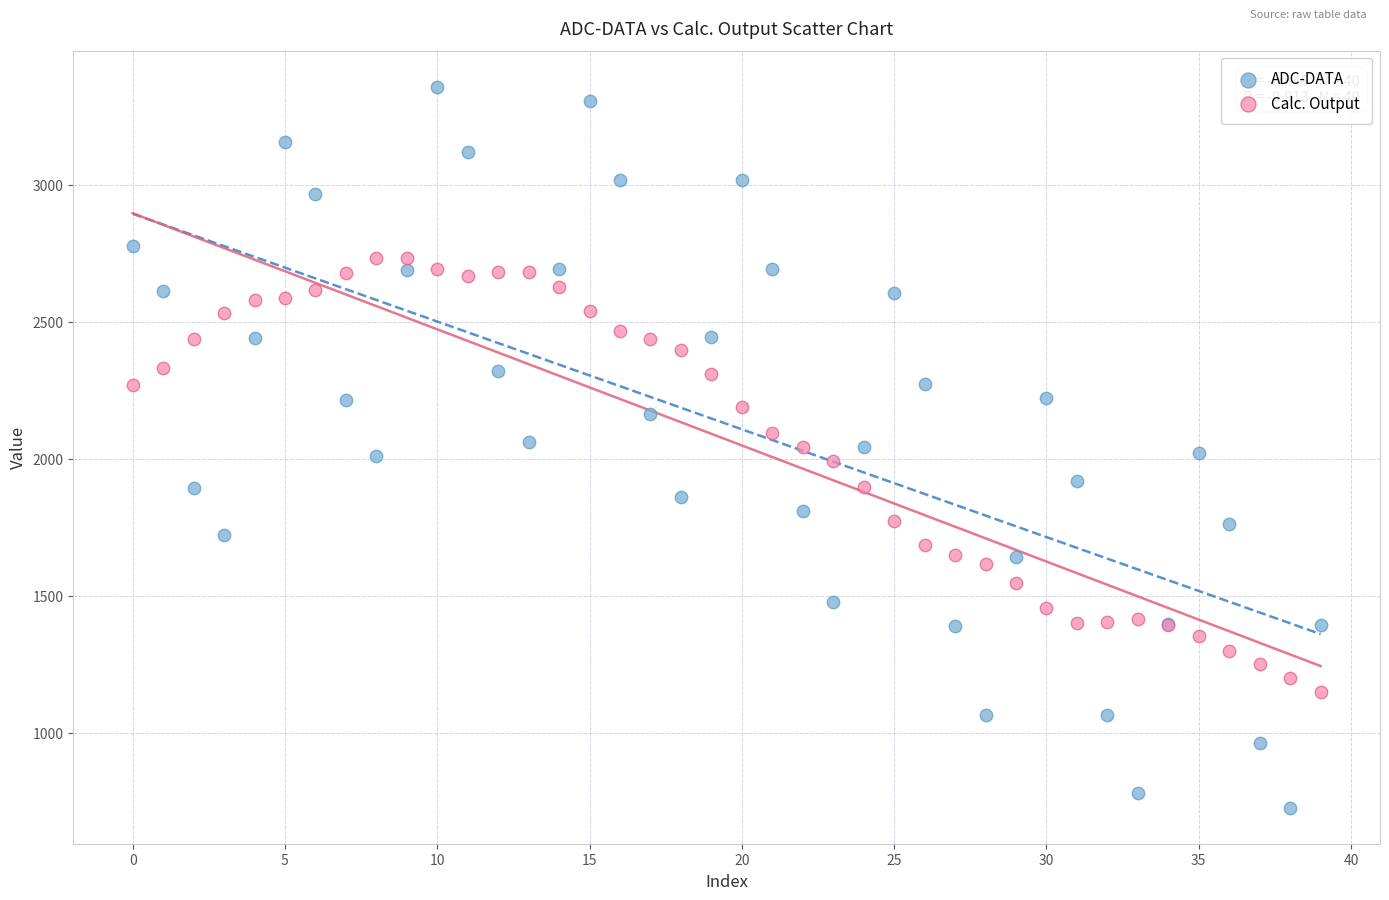

Which series contains the lowest Y value?

ADC-DATA